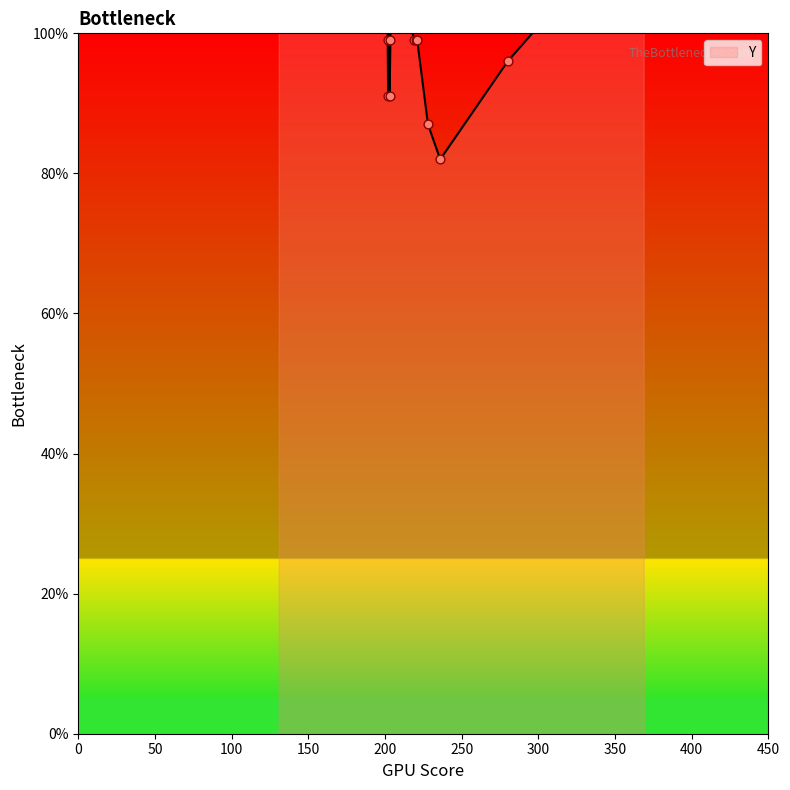

What is the ratio of the value at 203 to the value at 369?

0.5